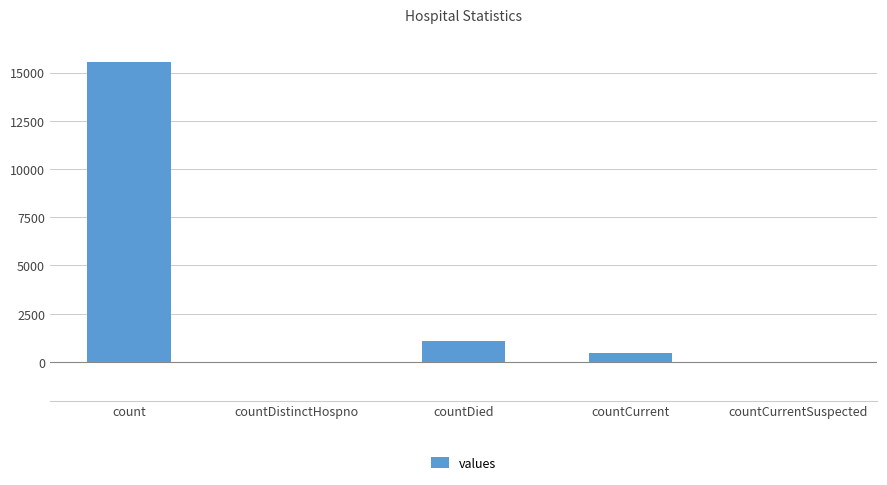

How many series are shown in this chart?

1